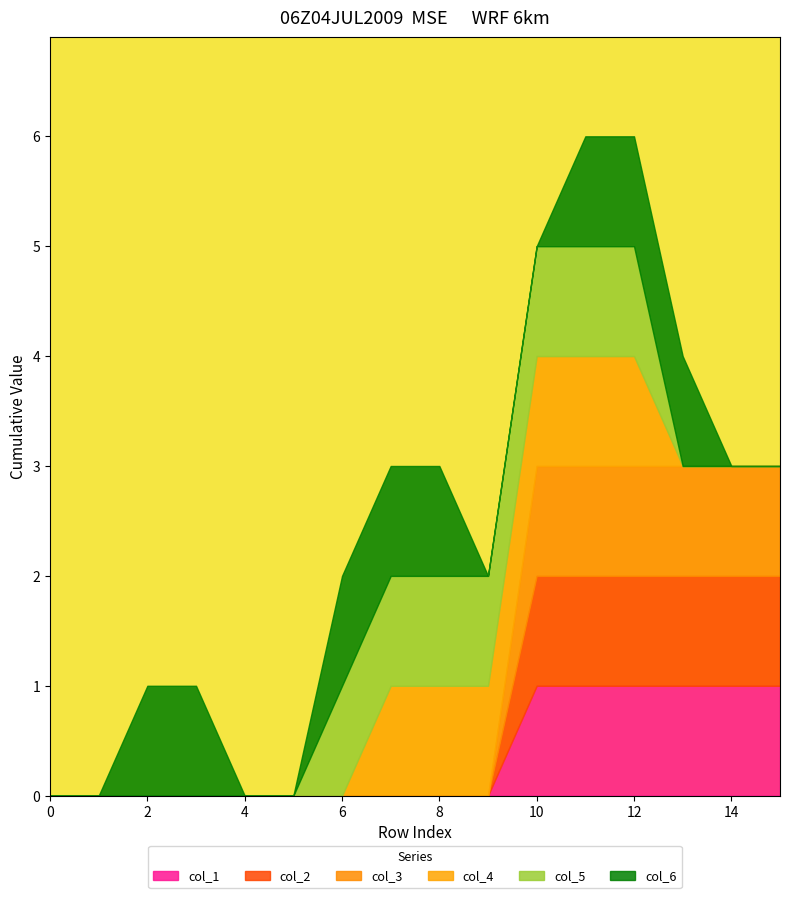

Which series has the largest range (max minus min)?

col_1